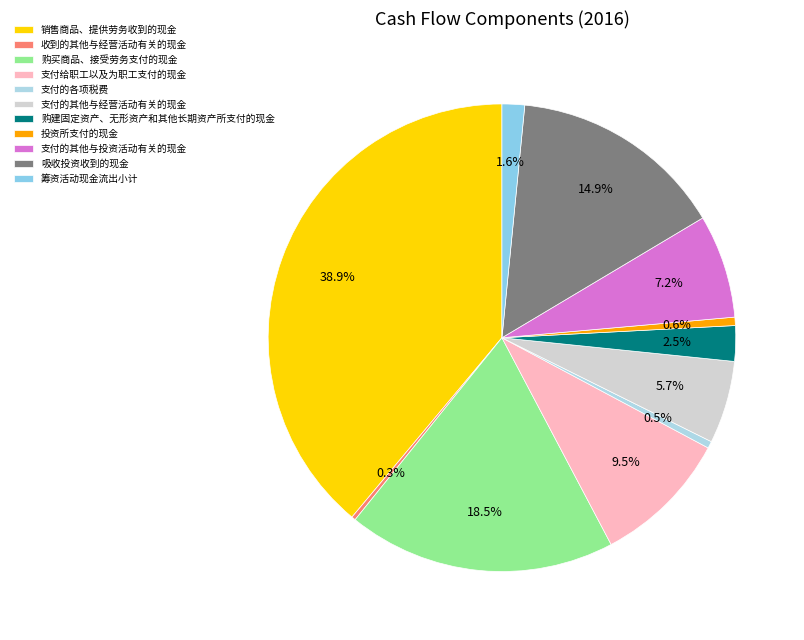

Count the number of slices in the pie.

11